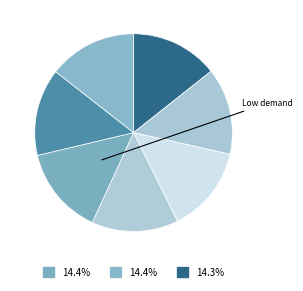

How many segments does this pie chart have?

7